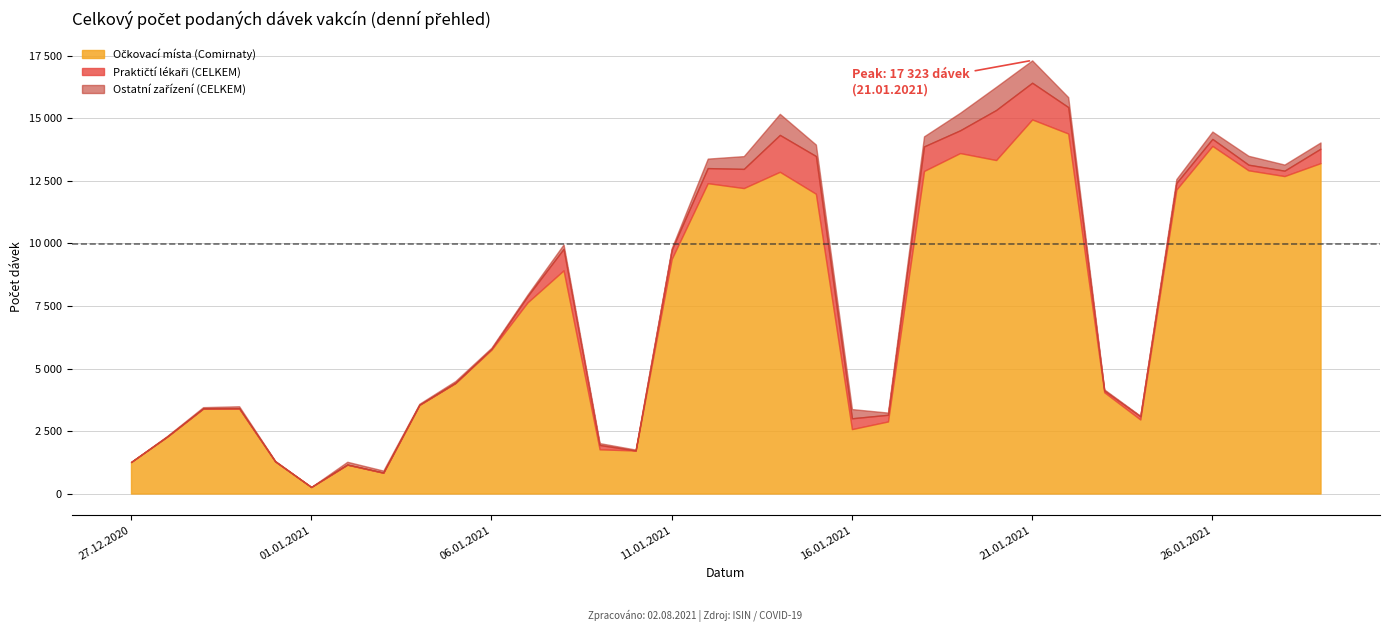

What is the difference between the maximum and second lowest values in the CELKEM series?

16406